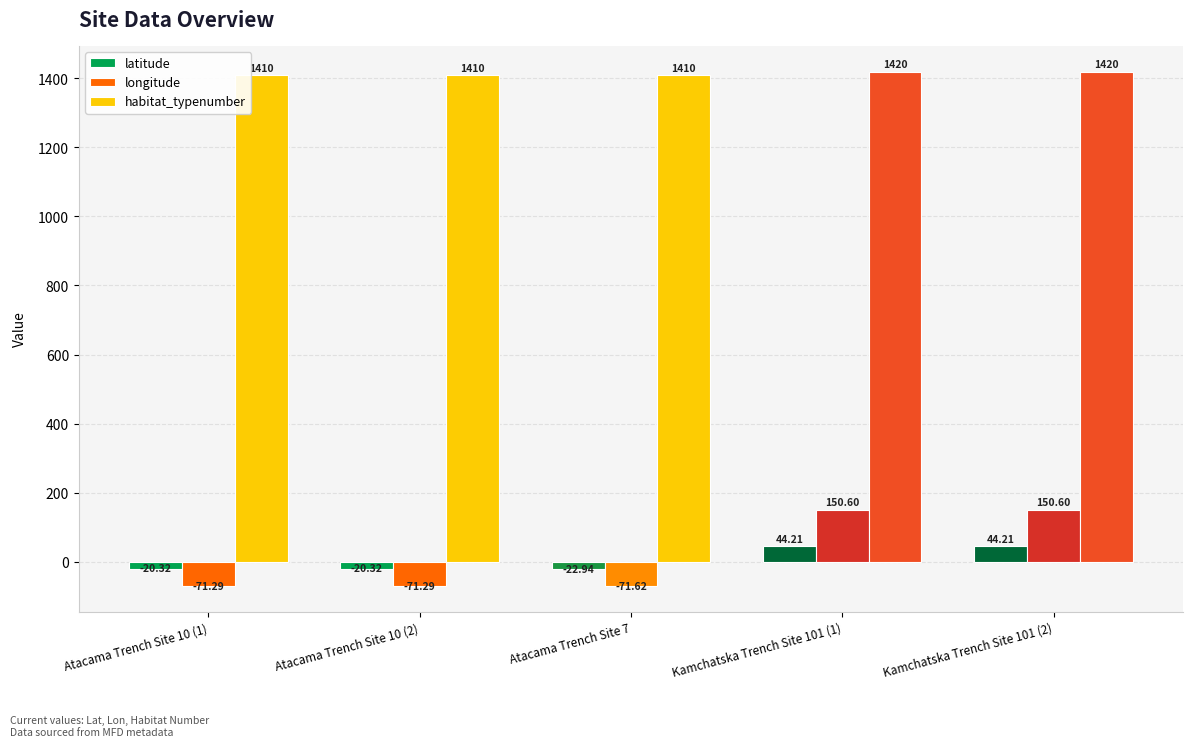

What is the value of the latitude bar at the 4th from the left?

44.2